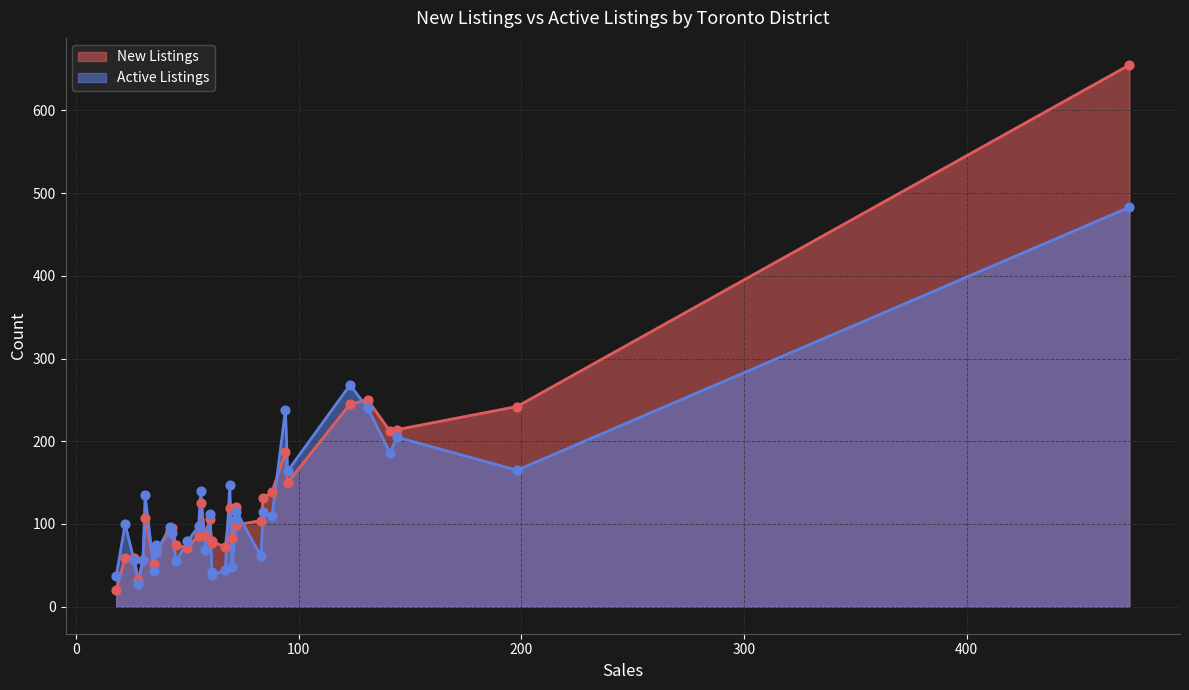

What are all the series names shown in the legend?

New Listings, Active Listings